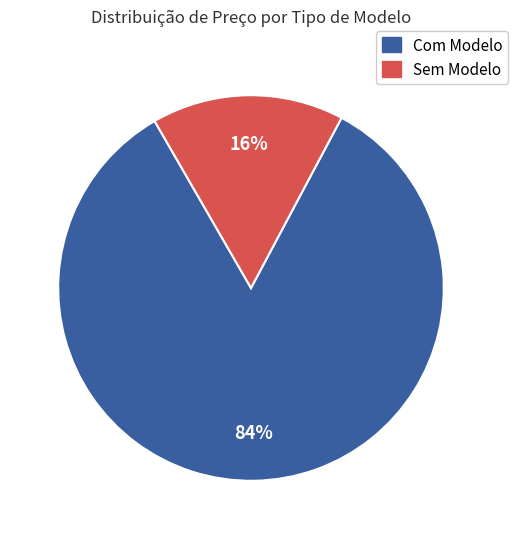

Is there any slice that represents more than half of the pie?

Yes